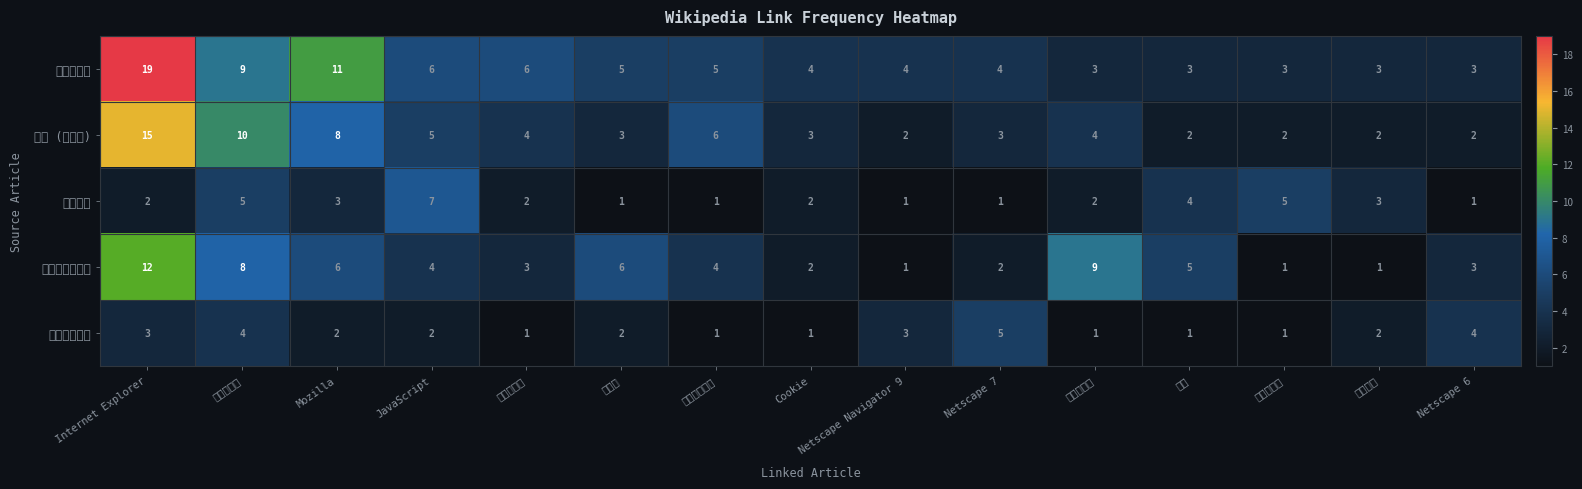

Reading left to right, extract all data points from this chart.

网景导航者: Internet Explorer=19	网页浏览器=9	Mozilla=11	JavaScript=6	网景通信家=6	市占率=5	网景通讯公司=5	Cookie=4	Netscape Navigator 9=4	Netscape 7=4	浏览器大战=3	微软=3	开放源代码=3	免费软件=3	Netscape 6=3
网景 (浏览器): Internet Explorer=15	网页浏览器=10	Mozilla=8	JavaScript=5	网景通信家=4	市占率=3	网景通讯公司=6	Cookie=3	Netscape Navigator 9=2	Netscape 7=3	浏览器大战=4	微软=2	开放源代码=2	免费软件=2	Netscape 6=2
软件开发: Internet Explorer=2	网页浏览器=5	Mozilla=3	JavaScript=7	网景通信家=2	市占率=1	网景通讯公司=1	Cookie=2	Netscape Navigator 9=1	Netscape 7=1	浏览器大战=2	微软=4	开放源代码=5	免费软件=3	Netscape 6=1
浏览器大战历史: Internet Explorer=12	网页浏览器=8	Mozilla=6	JavaScript=4	网景通信家=3	市占率=6	网景通讯公司=4	Cookie=2	Netscape Navigator 9=1	Netscape 7=2	浏览器大战=9	微软=5	开放源代码=1	免费软件=1	Netscape 6=3
软件版本周期: Internet Explorer=3	网页浏览器=4	Mozilla=2	JavaScript=2	网景通信家=1	市占率=2	网景通讯公司=1	Cookie=1	Netscape Navigator 9=3	Netscape 7=5	浏览器大战=1	微软=1	开放源代码=1	免费软件=2	Netscape 6=4